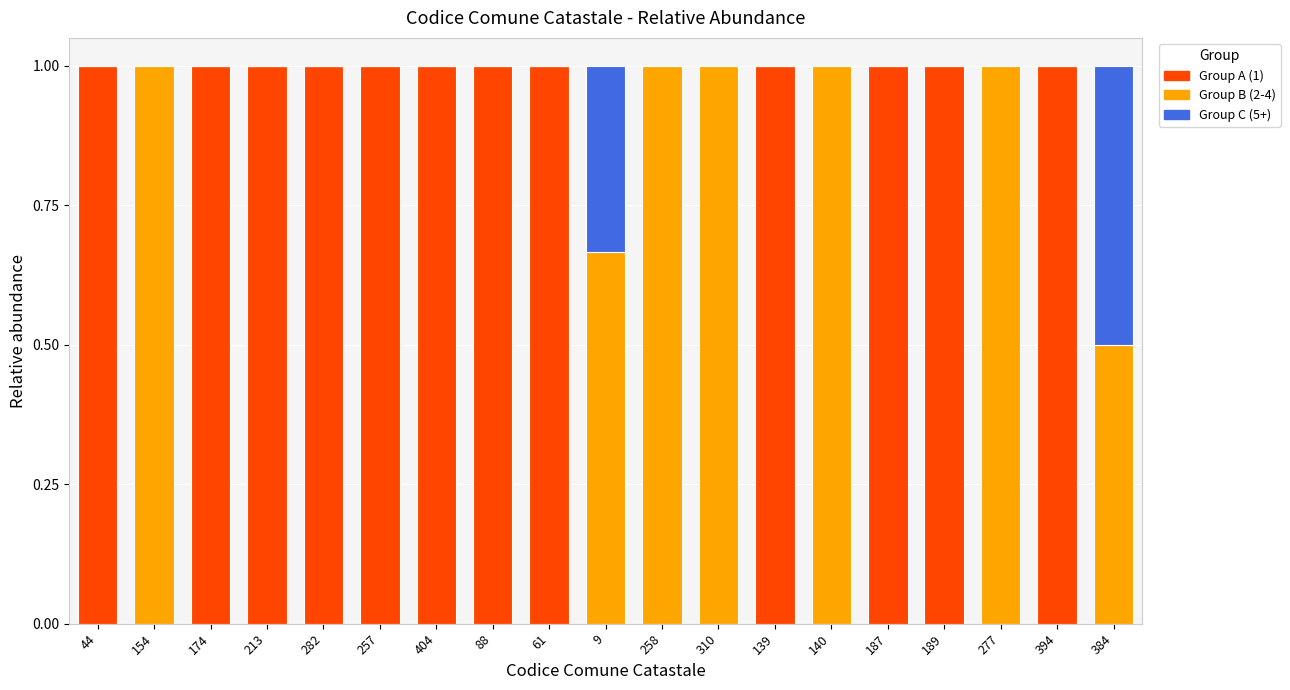

What is the average value of the Group A (1) series?

0.6